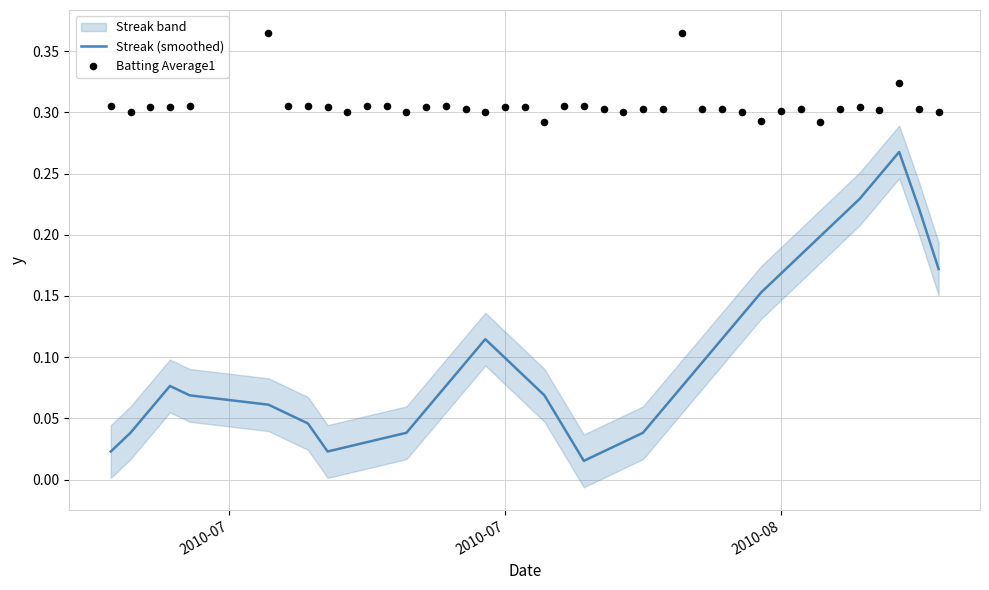

Which series has the largest total across all categories?

Batting Average1